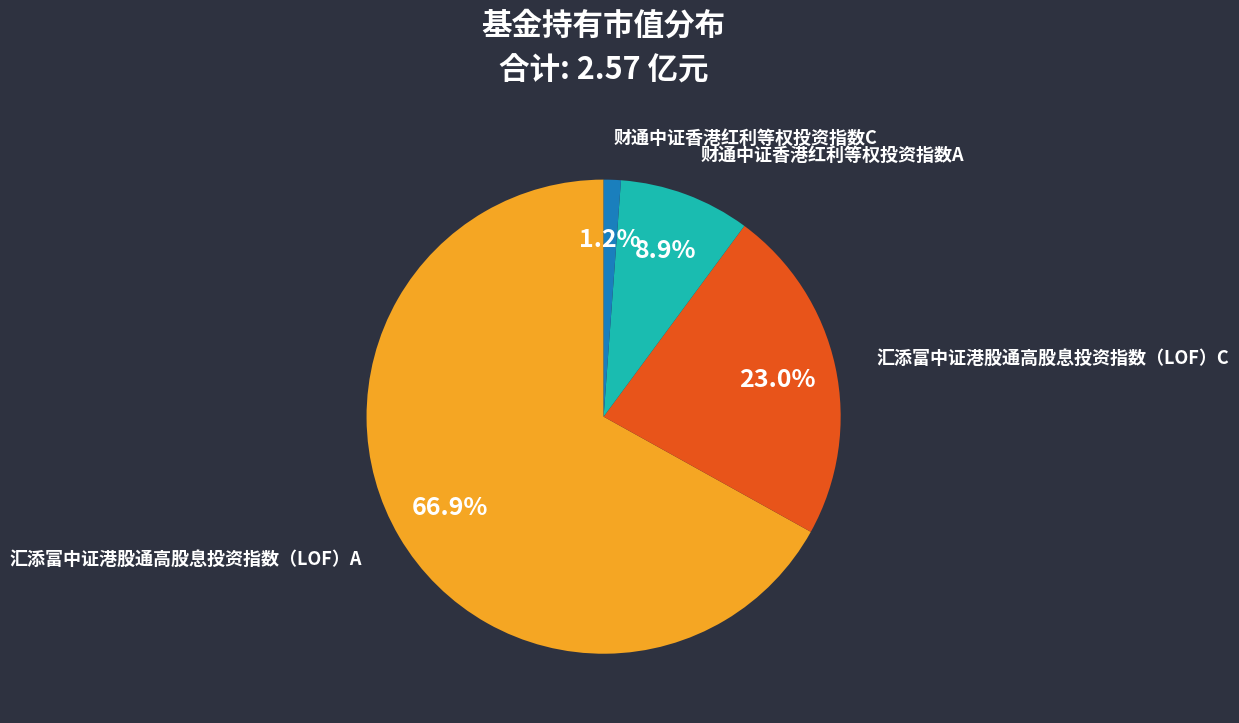

What portion of the pie excludes 财通中证香港红利等权投资指数C?

98.8%